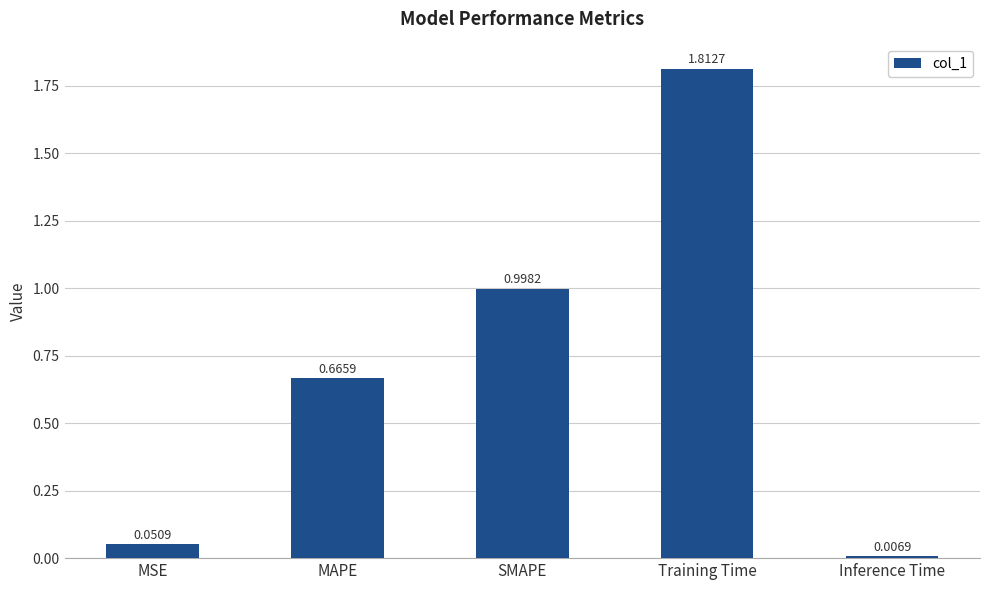

Rank the categories by value from highest to lowest.

Training Time, SMAPE, MAPE, MSE, Inference Time